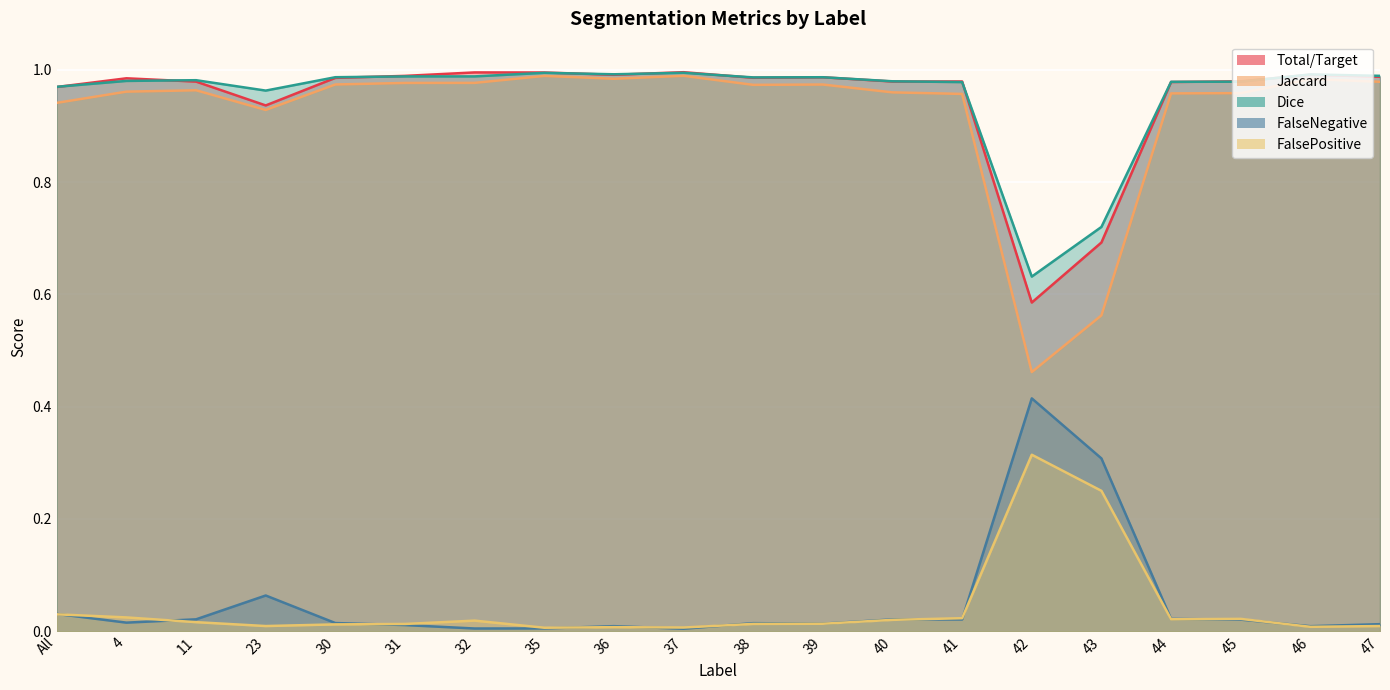

True or false: Jaccard has a value of 0.3 at 46.

False